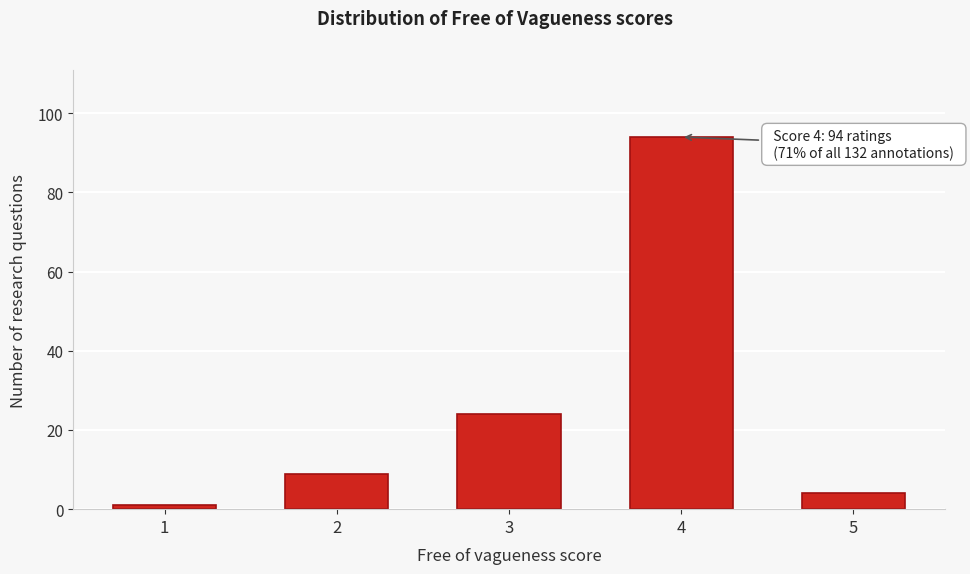

Reading left to right, extract all data points from this chart.

1=1	2=9	3=24	4=94	5=4